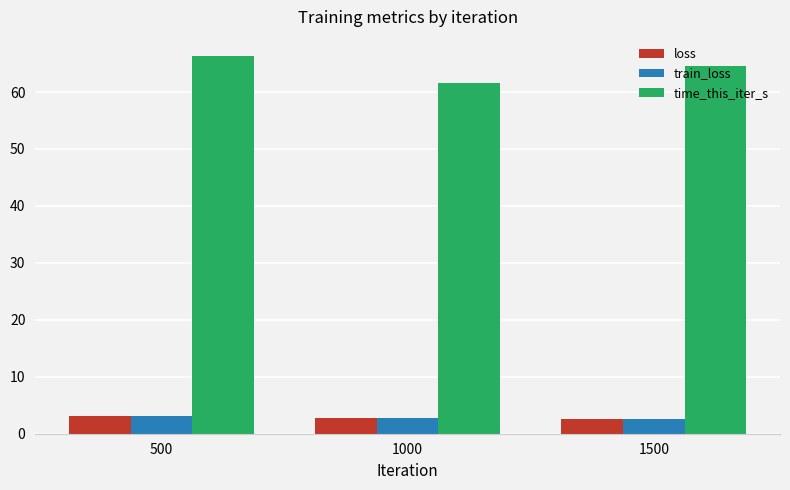

What is the spread (max minus min) of values at 1500?

61.9